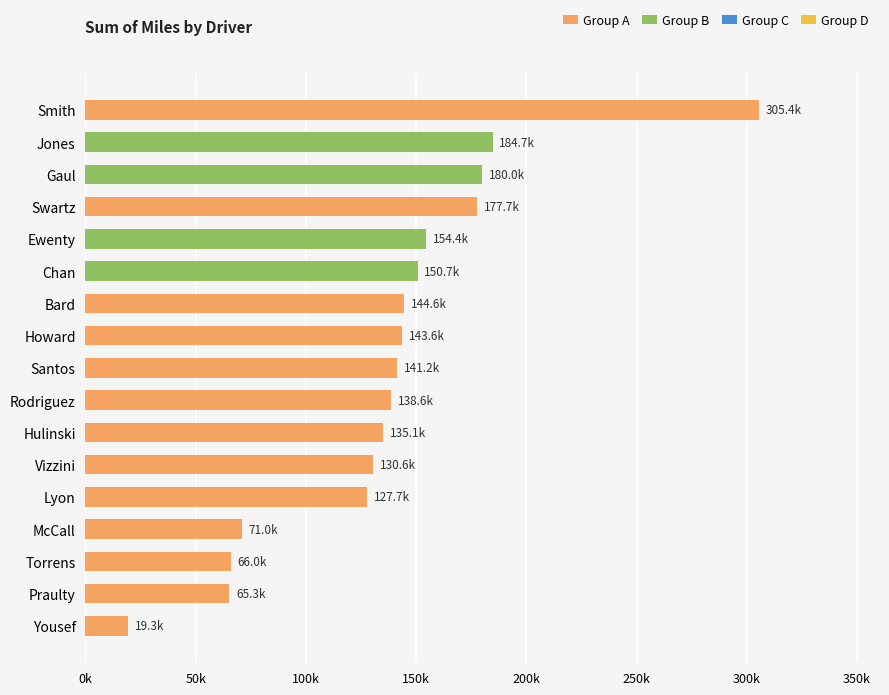

Are the bars horizontal?

Yes